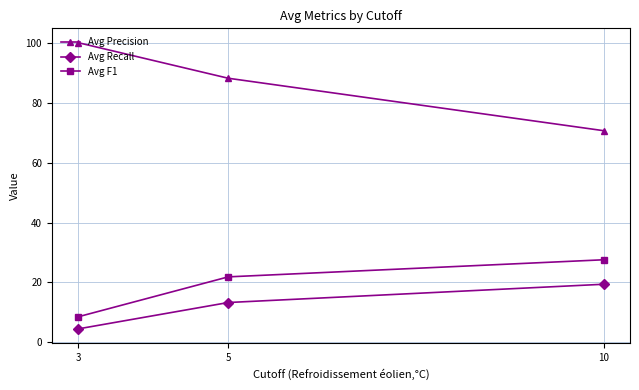

Rank the categories by Avg Recall value from lowest to highest.

3, 5, 10